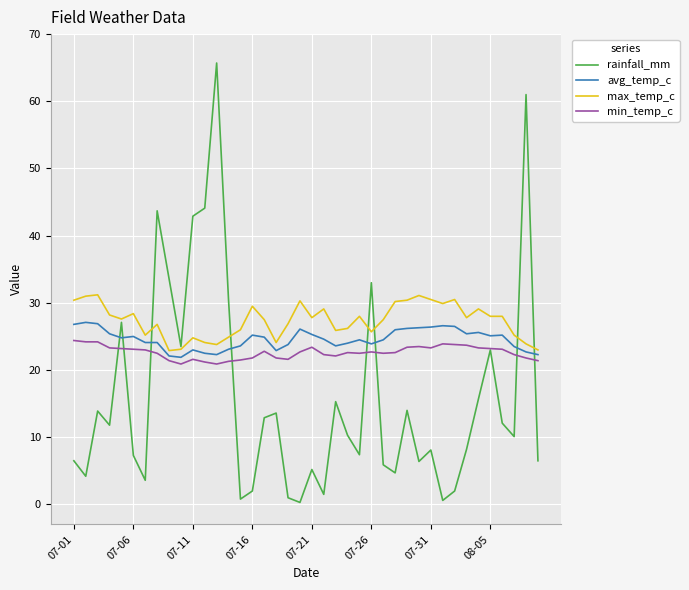

Which series has the largest range (max minus min)?

rainfall_mm